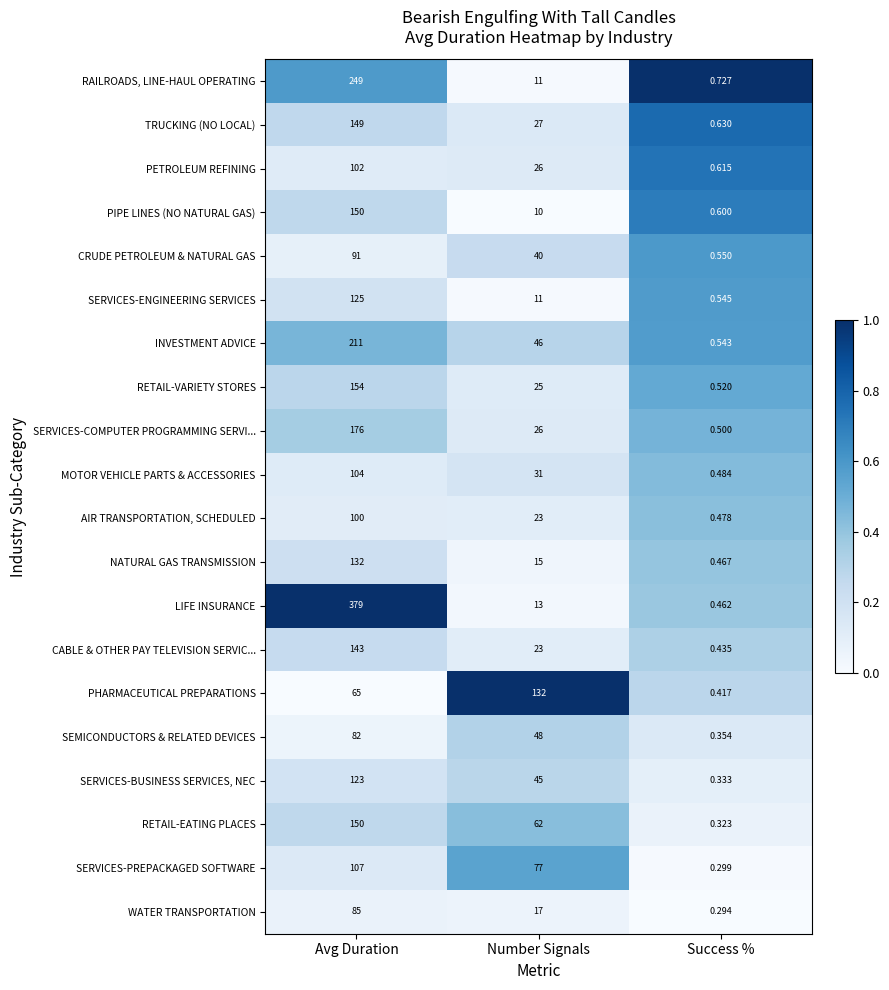

Which series changed the most between Avg Duration and Success %?

LIFE INSURANCE